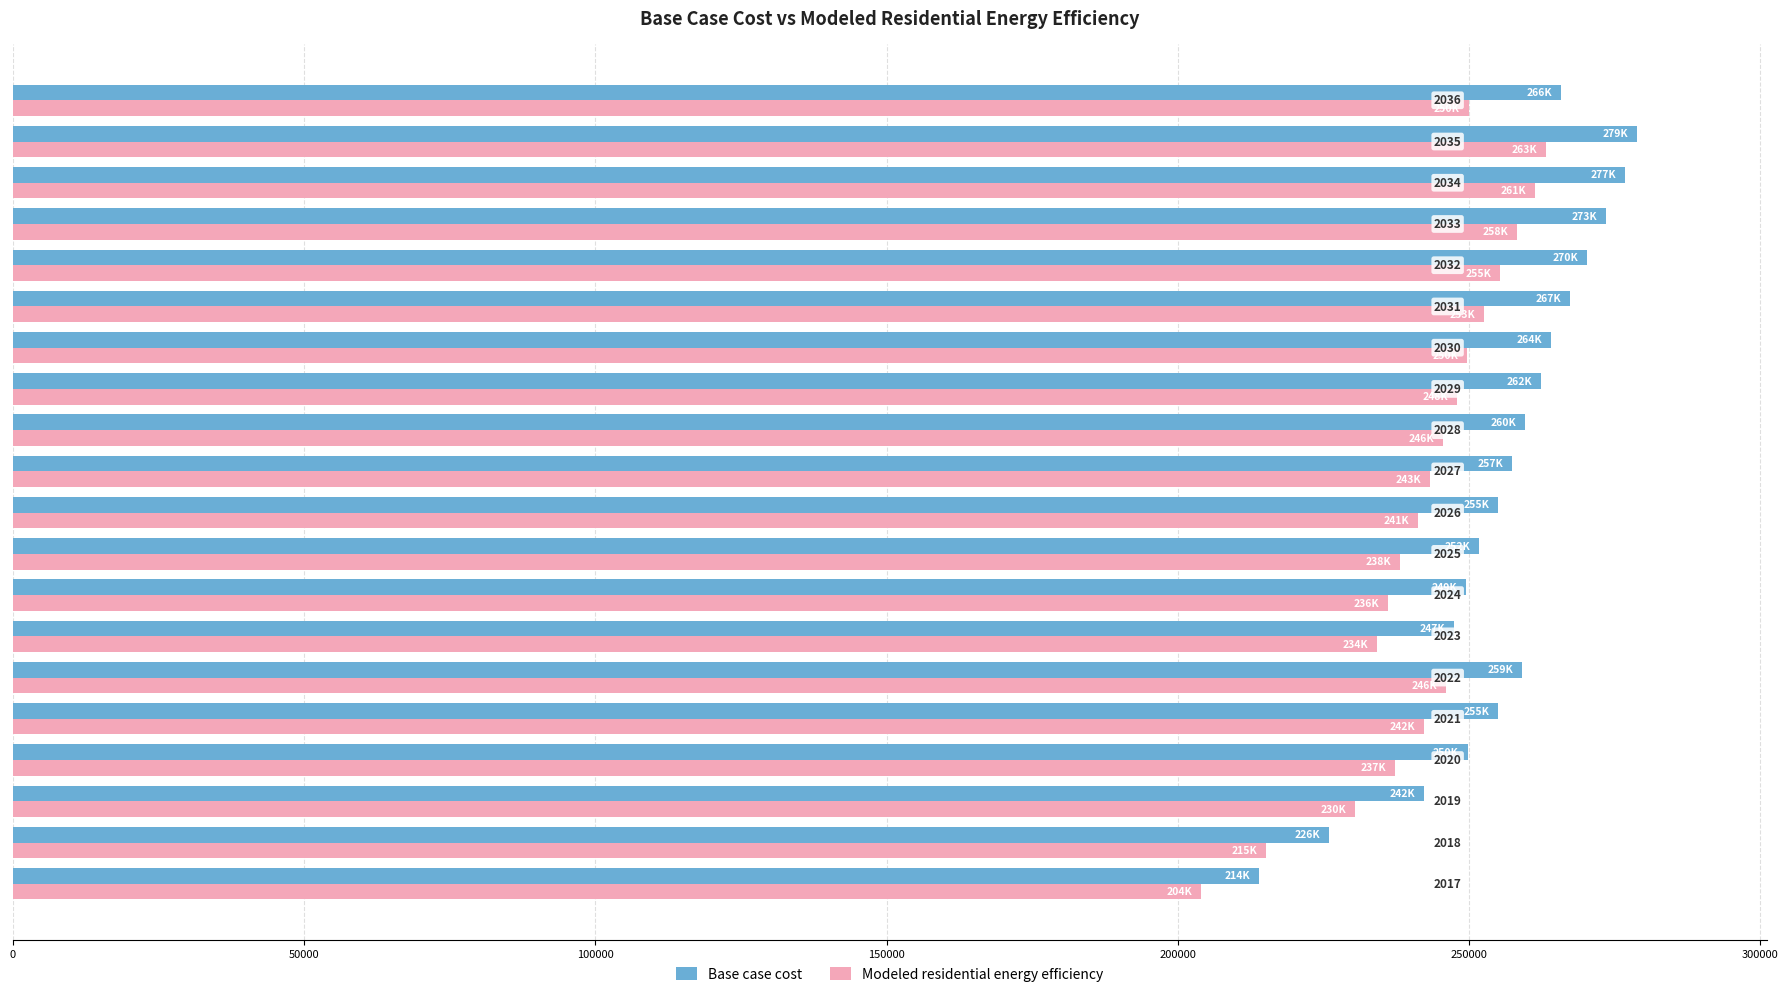

List the series in order of their overall mean, lowest first.

Modeled residential energy efficiency, Base case cost